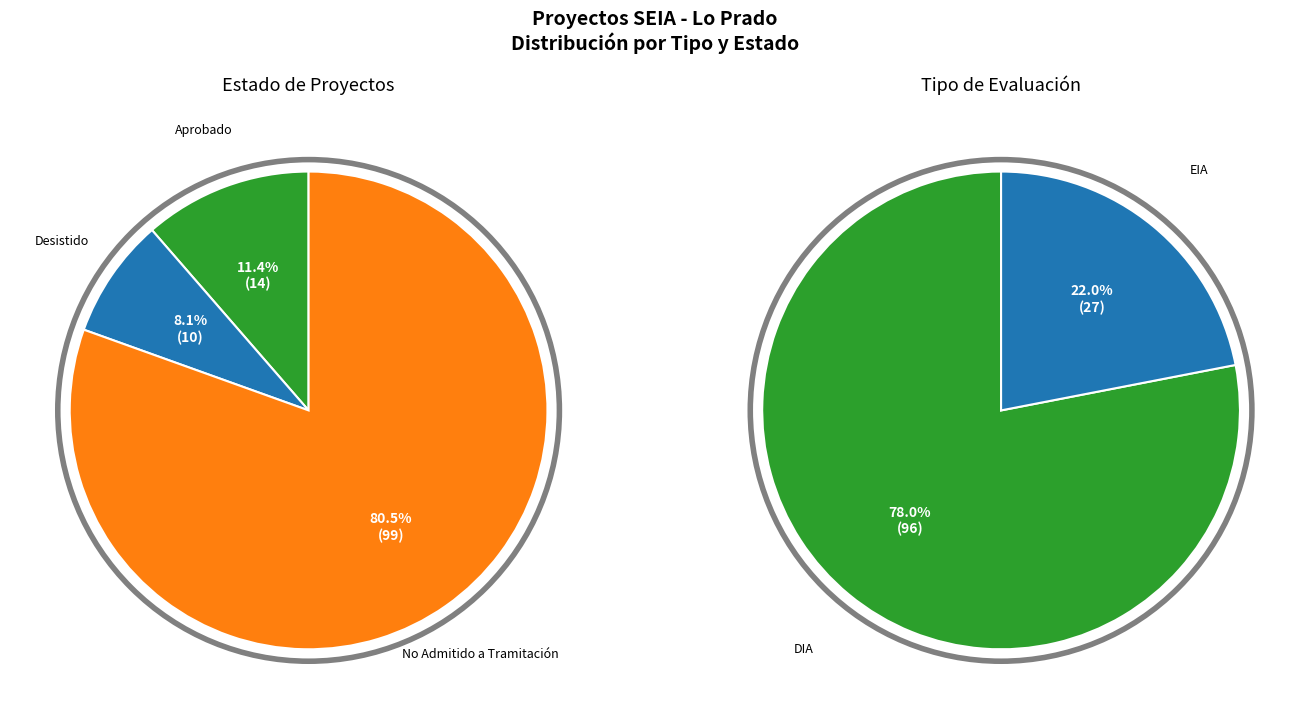

What percentage is the EIA slice, to the nearest percent?

22%